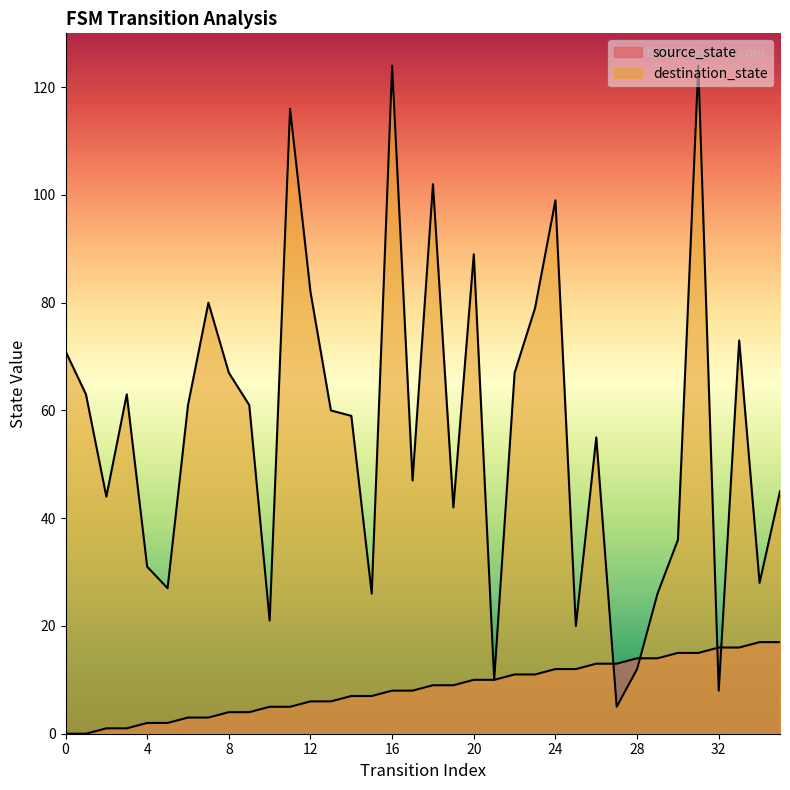

How many lines are shown in the chart?

2